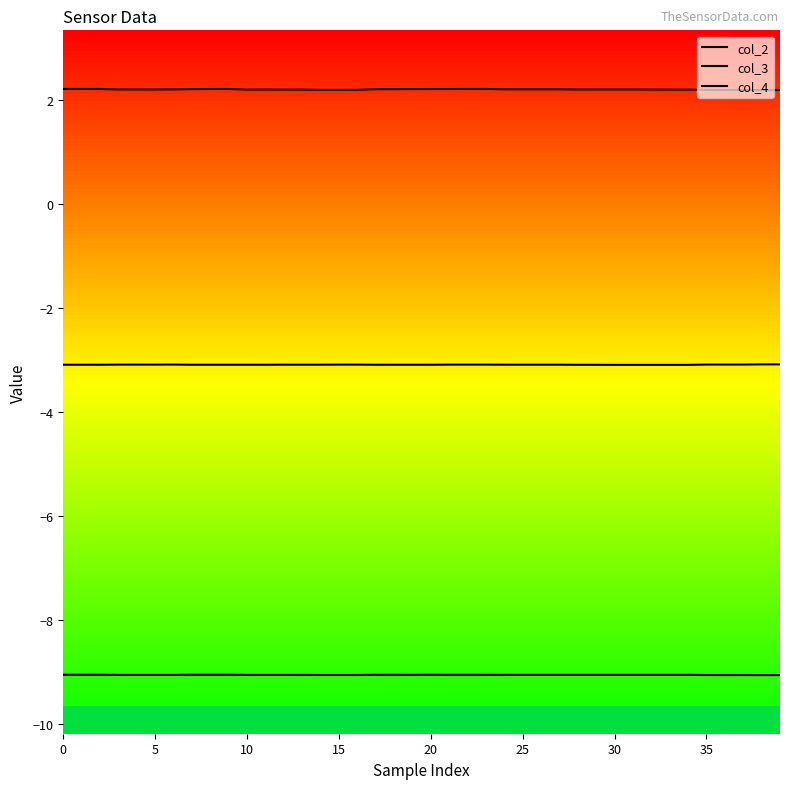

How many lines are shown in the chart?

3